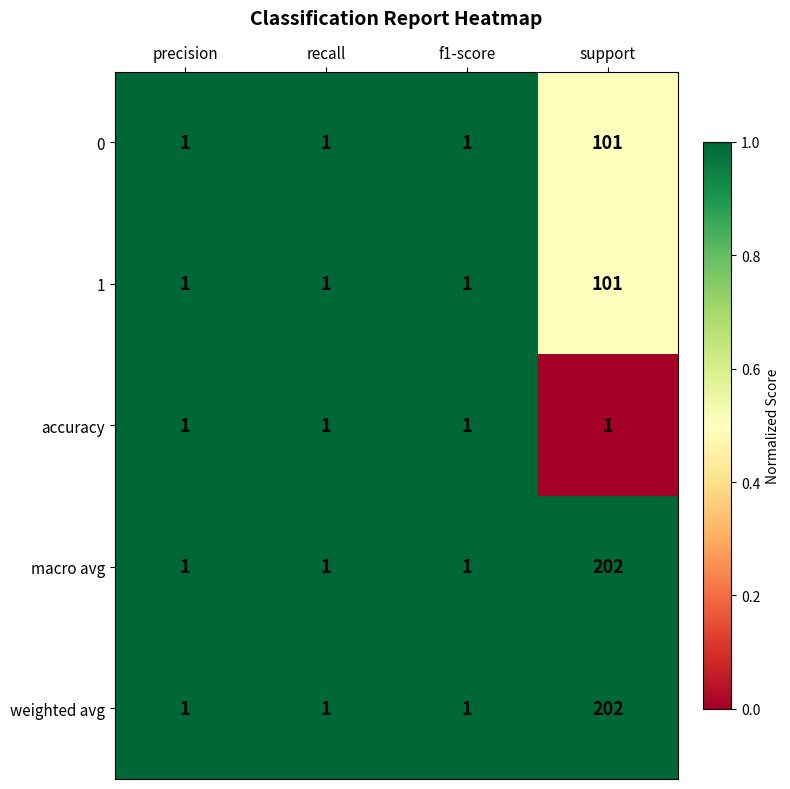

The 0 series shows 0 at recall. True or false?

False